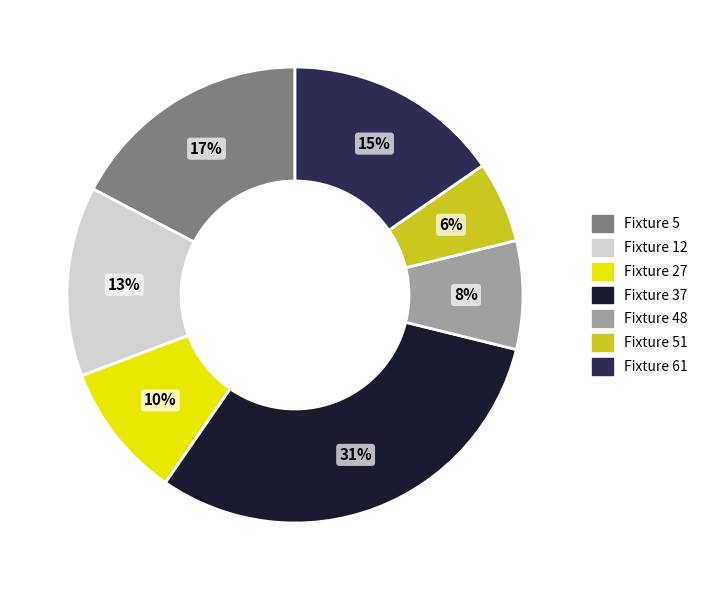

Does Fixture 61 represent more than half of the total?

No